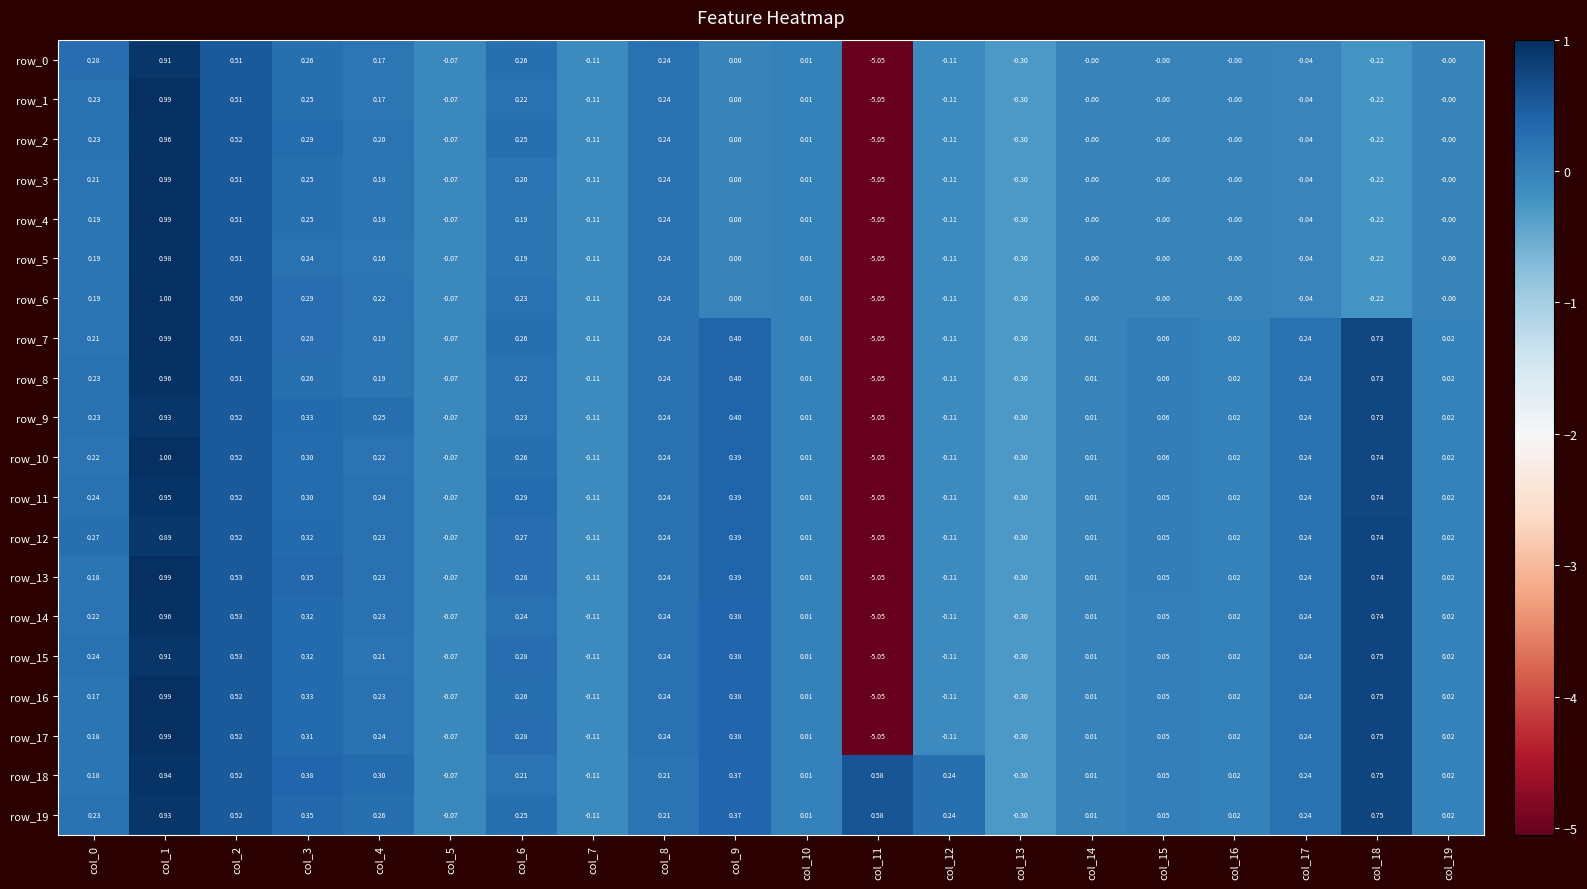

How many values in the row_9 series are below 0?

5